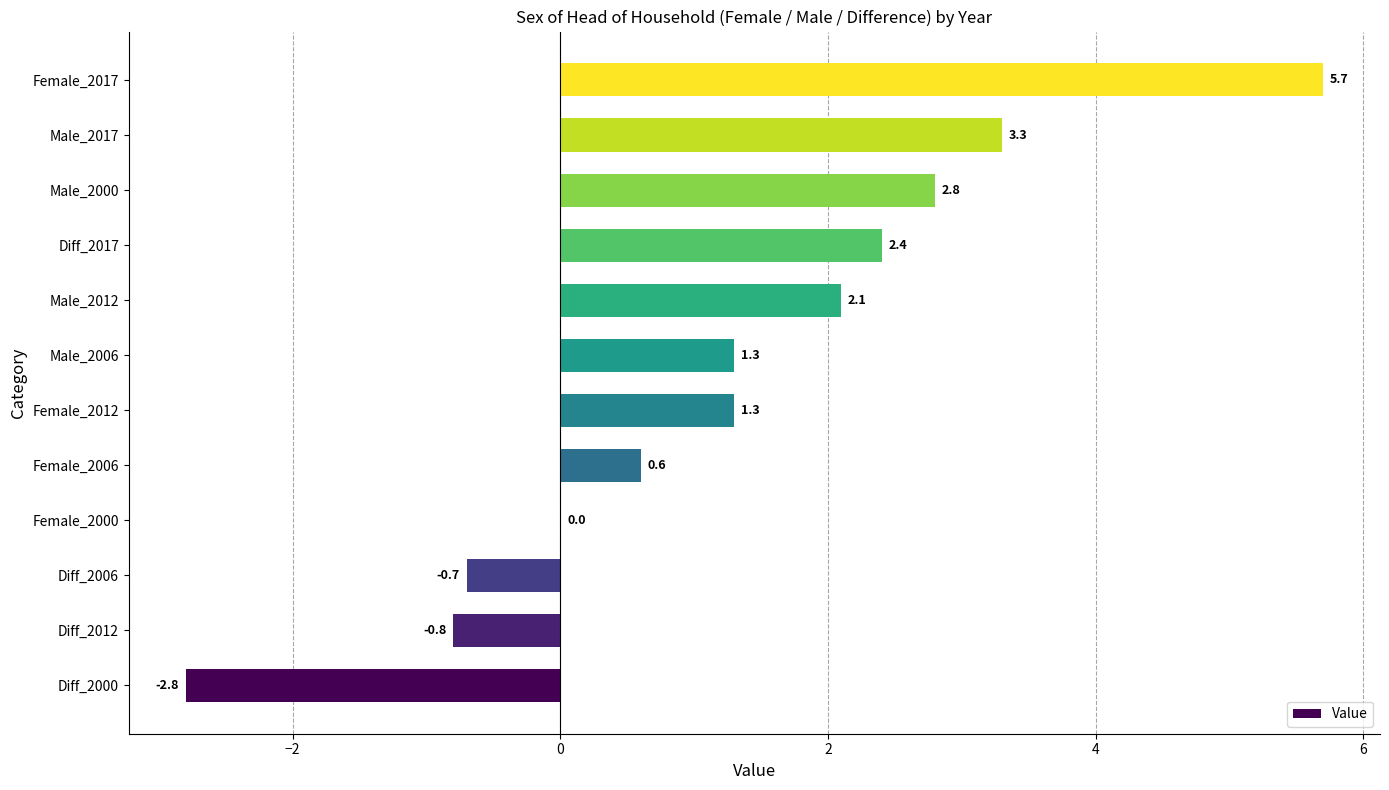

The value at Diff_2012 is -0.8. True or false?

True